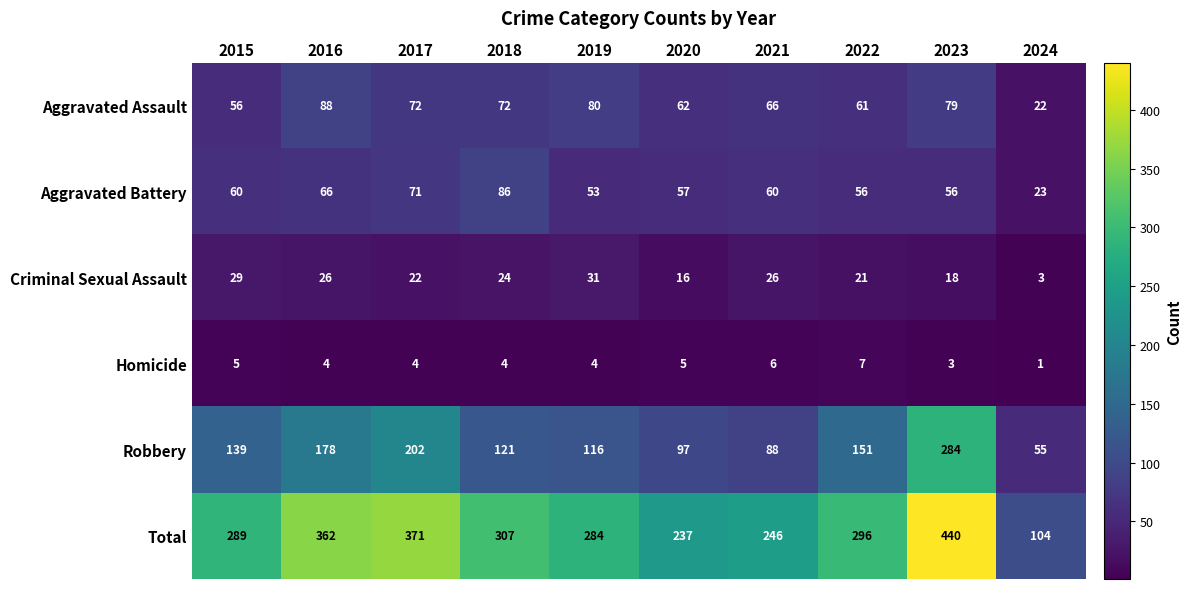

What is the difference between the second highest and second lowest values in the Homicide series?

3